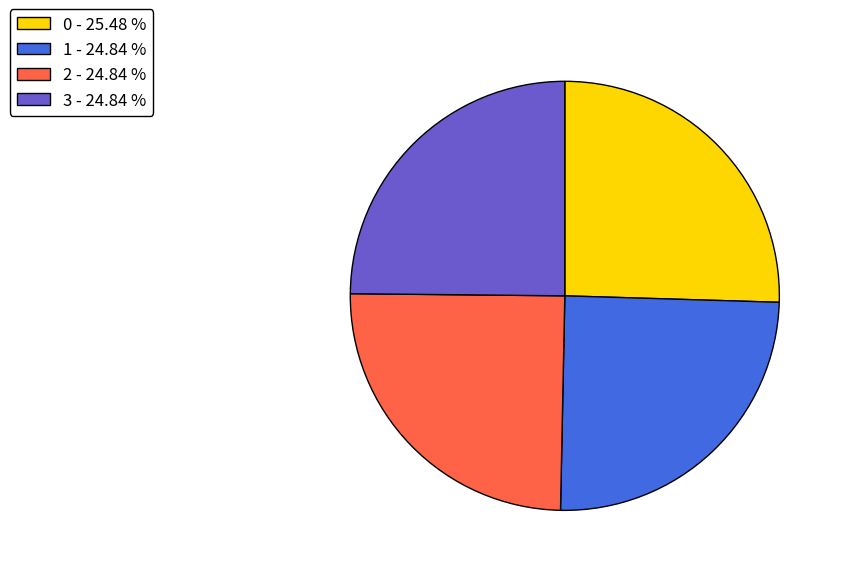

The 2 slice represents 15% of the pie. True or false?

False